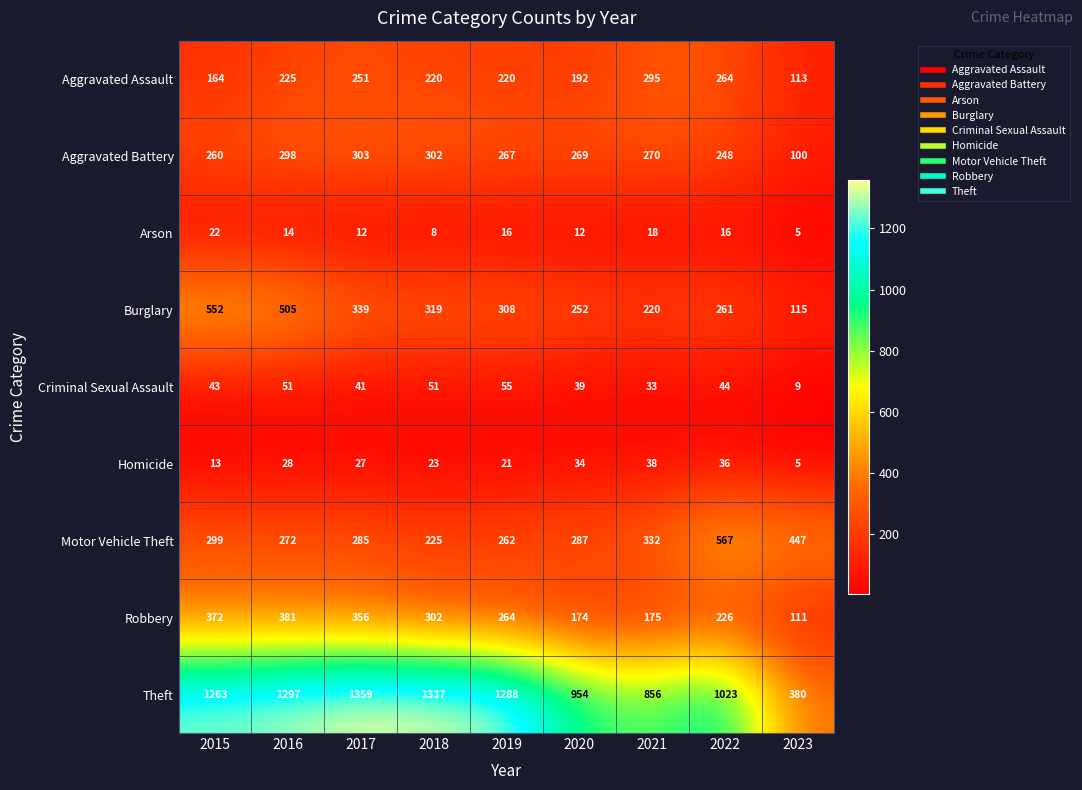

What is the difference between the Criminal Sexual Assault values at 2016 and 2015?

8